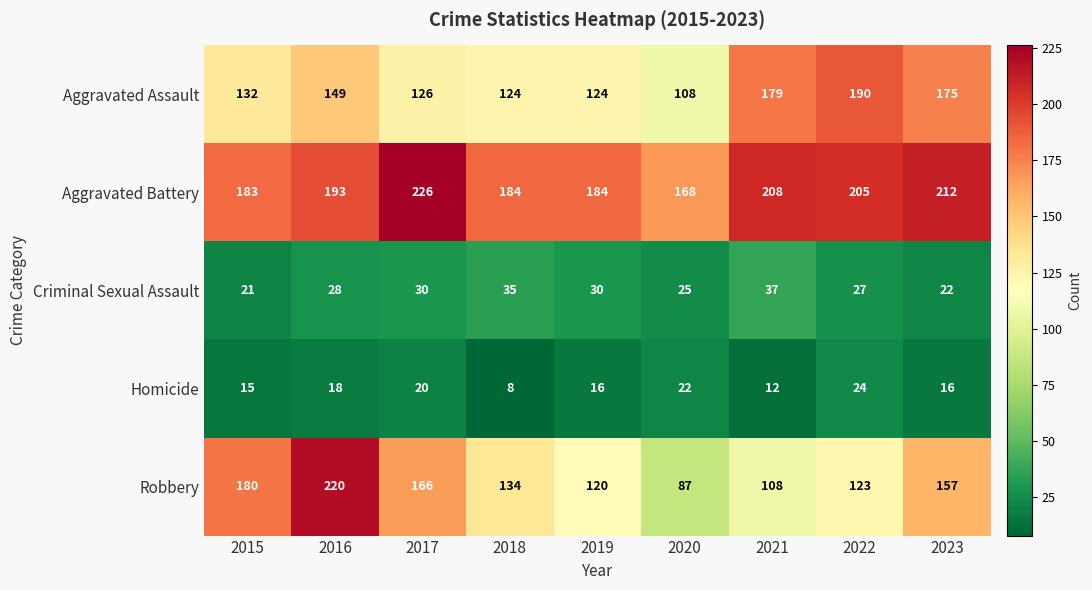

What is the total value across all series at 2022?

569